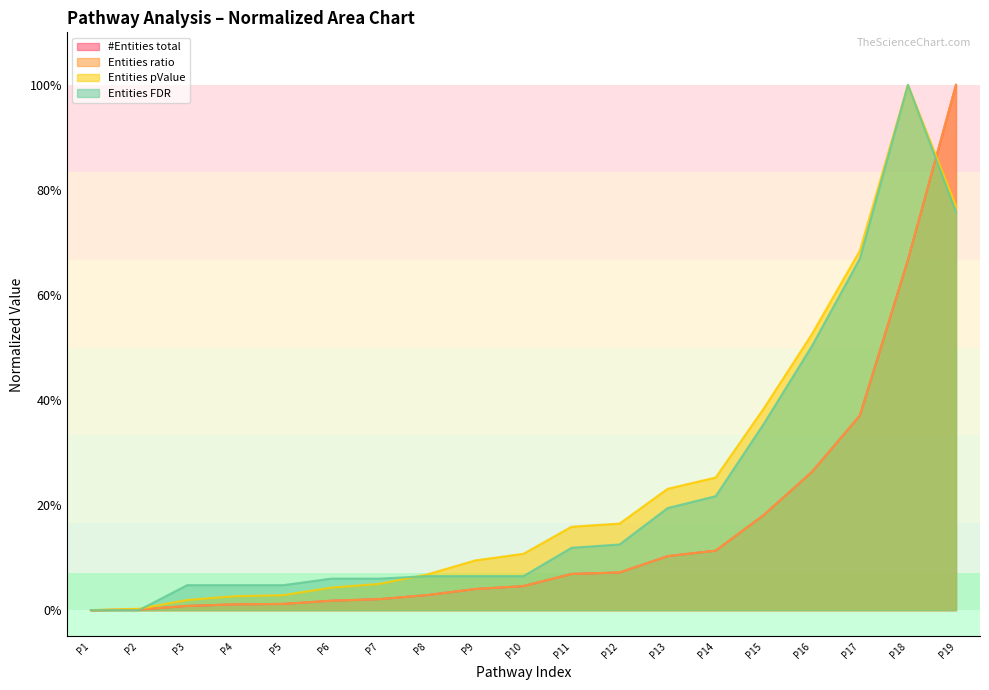

Reading right to left, transcribe all the data shown in this chart.

#Entities total: 1.0	0.7	0.4	0.3	0.2	0.1	0.1	0.1	0.1	0.0	0.0	0.0	0.0	0.0	0.0	0.0	0.0	0.0	0.0
Entities ratio: 1.0	0.7	0.4	0.3	0.2	0.1	0.1	0.1	0.1	0.0	0.0	0.0	0.0	0.0	0.0	0.0	0.0	0.0	0.0
Entities pValue: 0.8	1.0	0.7	0.5	0.4	0.3	0.2	0.2	0.2	0.1	0.1	0.1	0.1	0.0	0.0	0.0	0.0	0.0	0.0
Entities FDR: 0.8	1.0	0.7	0.5	0.4	0.2	0.2	0.1	0.1	0.1	0.1	0.1	0.1	0.1	0.0	0.0	0.0	0.0	0.0